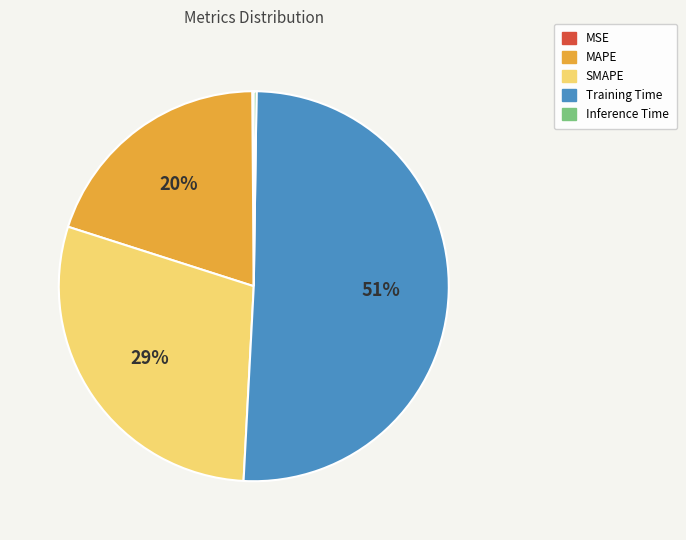

Is the sum of MAPE and SMAPE greater than half?

No